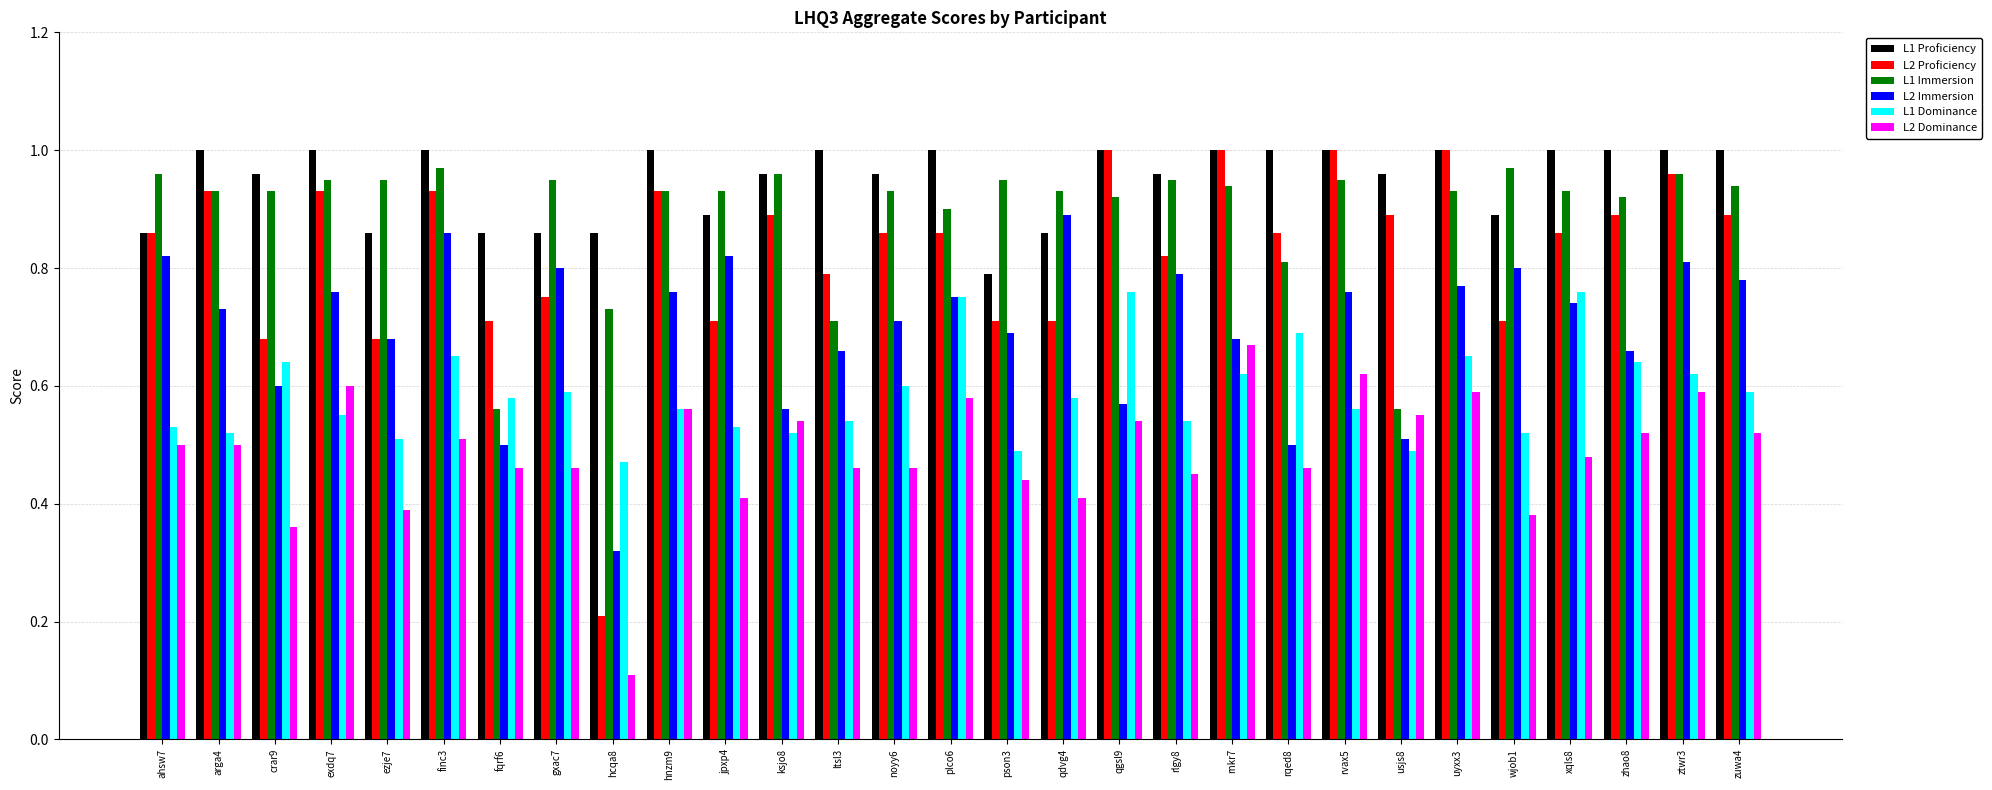

Count the number of data series in this chart.

6